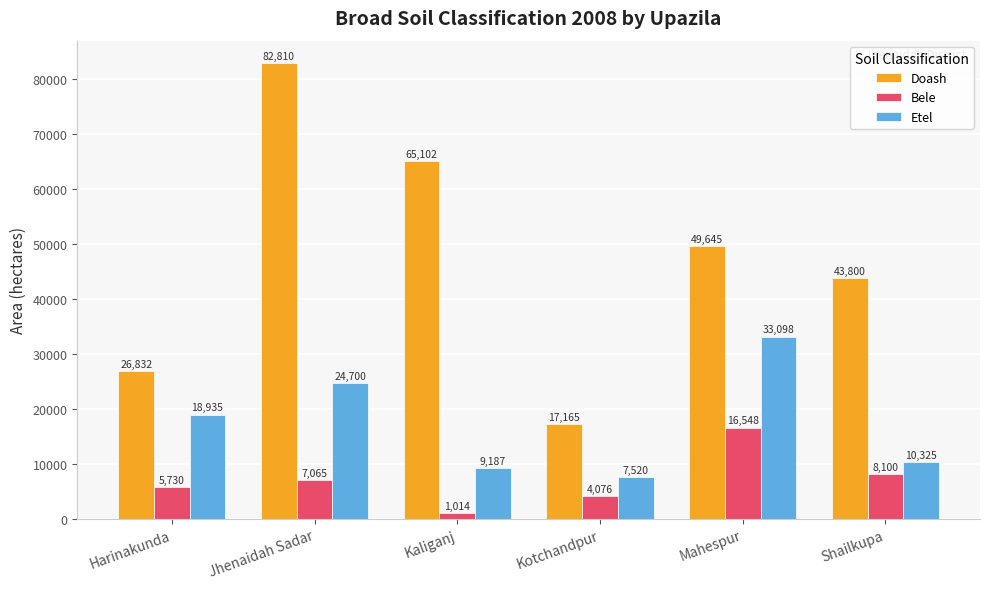

What is the maximum value for Bele?

16548